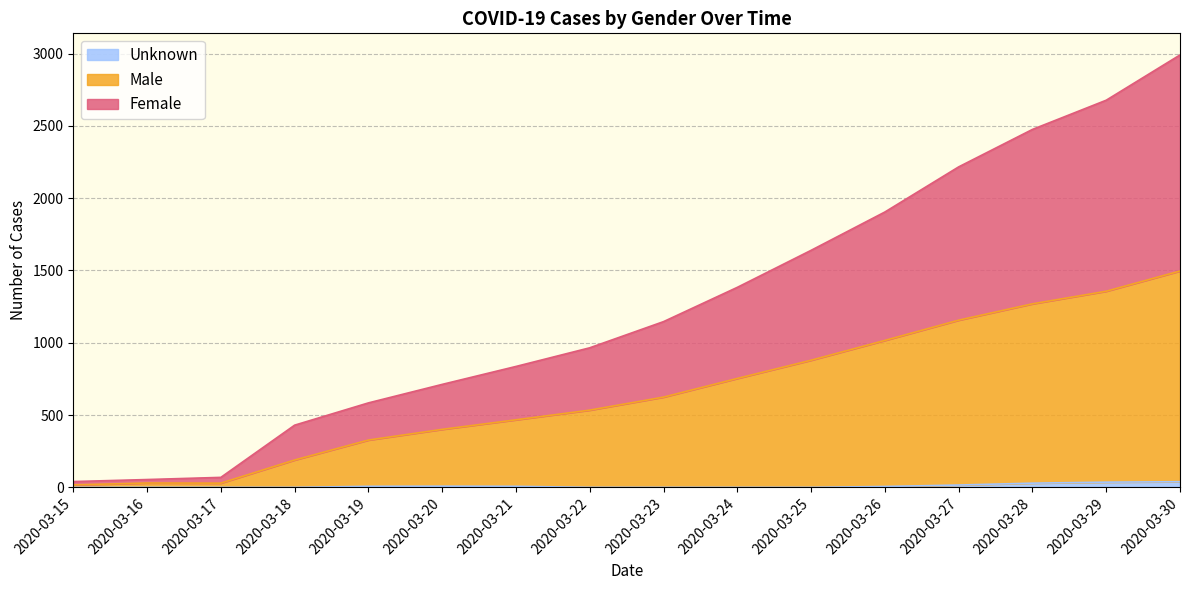

Which label corresponds to the largest value in the chart?

2020-03-30